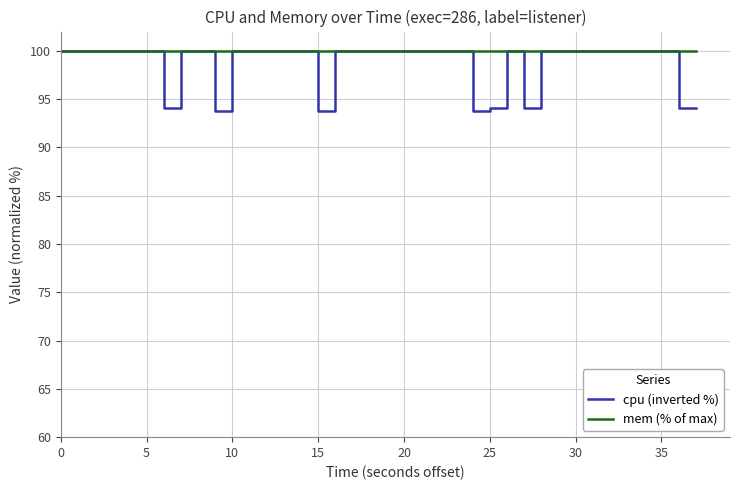

True or false: mem (% of max) has more than 1 points higher than both neighbors.

False